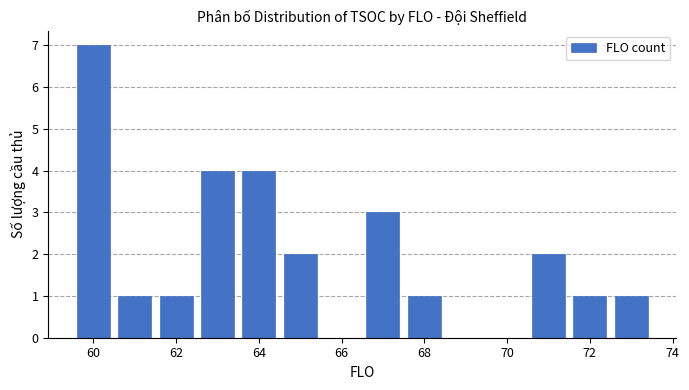

What is the greatest value displayed?

7